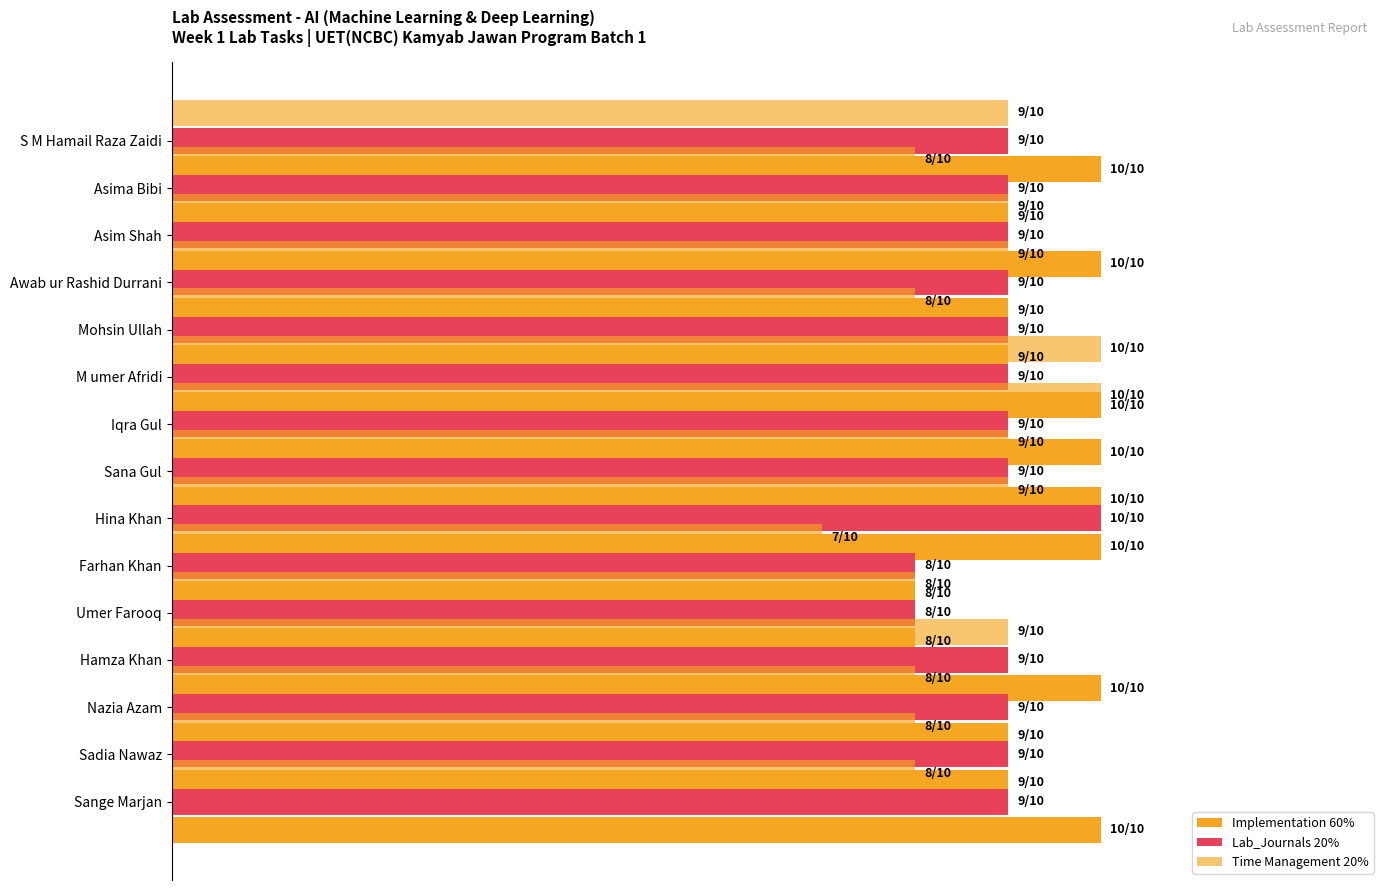

Count the number of categories in the chart.

15